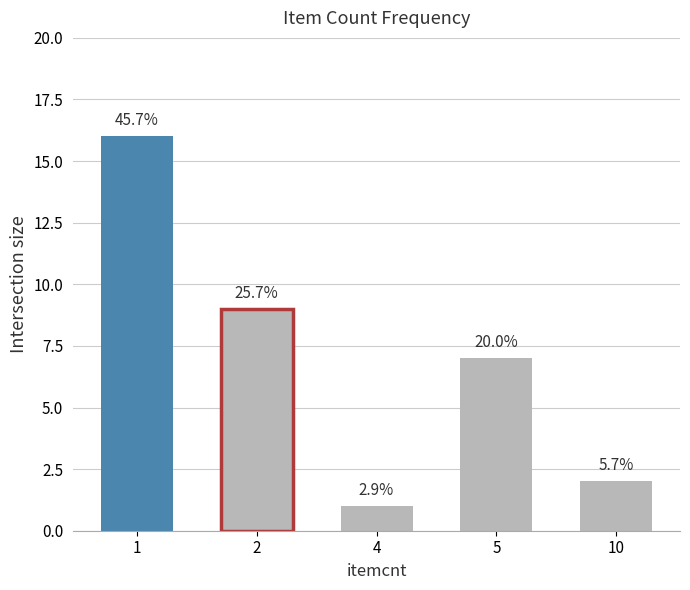

What is the value of the 2nd bar from the left?

9